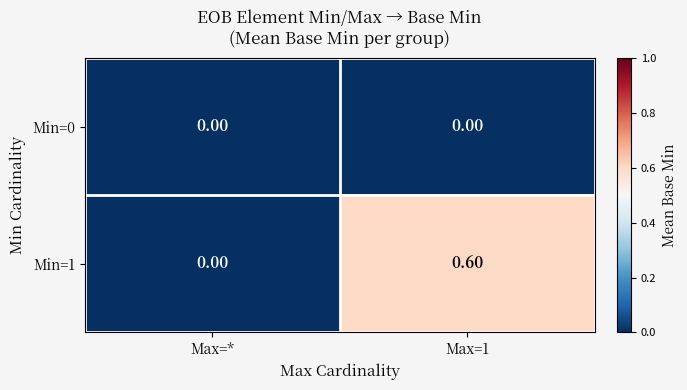

How many values in the Min=1 series exceed 0?

1